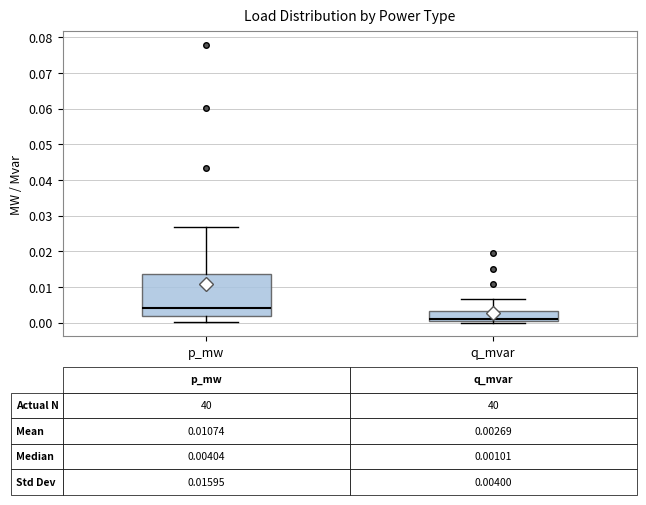

Which box has the highest median line?

p_mw